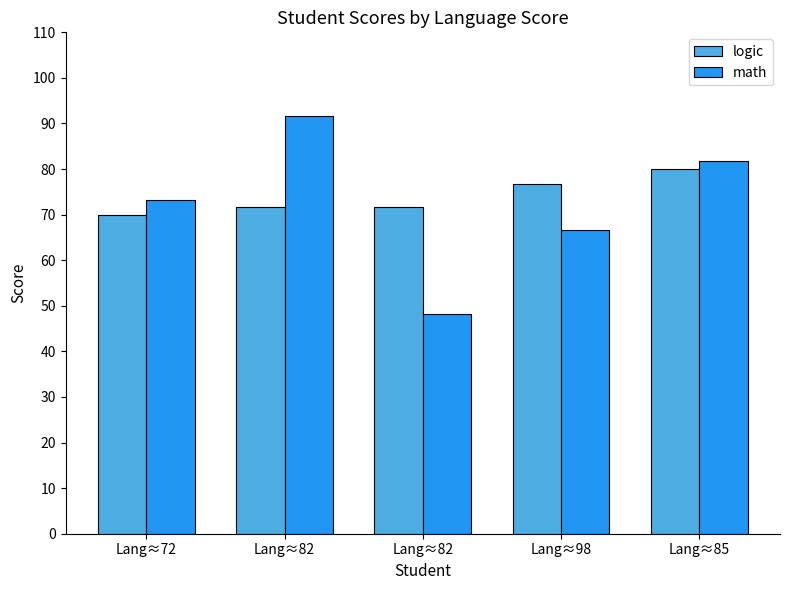

How many bars are there in total?

10